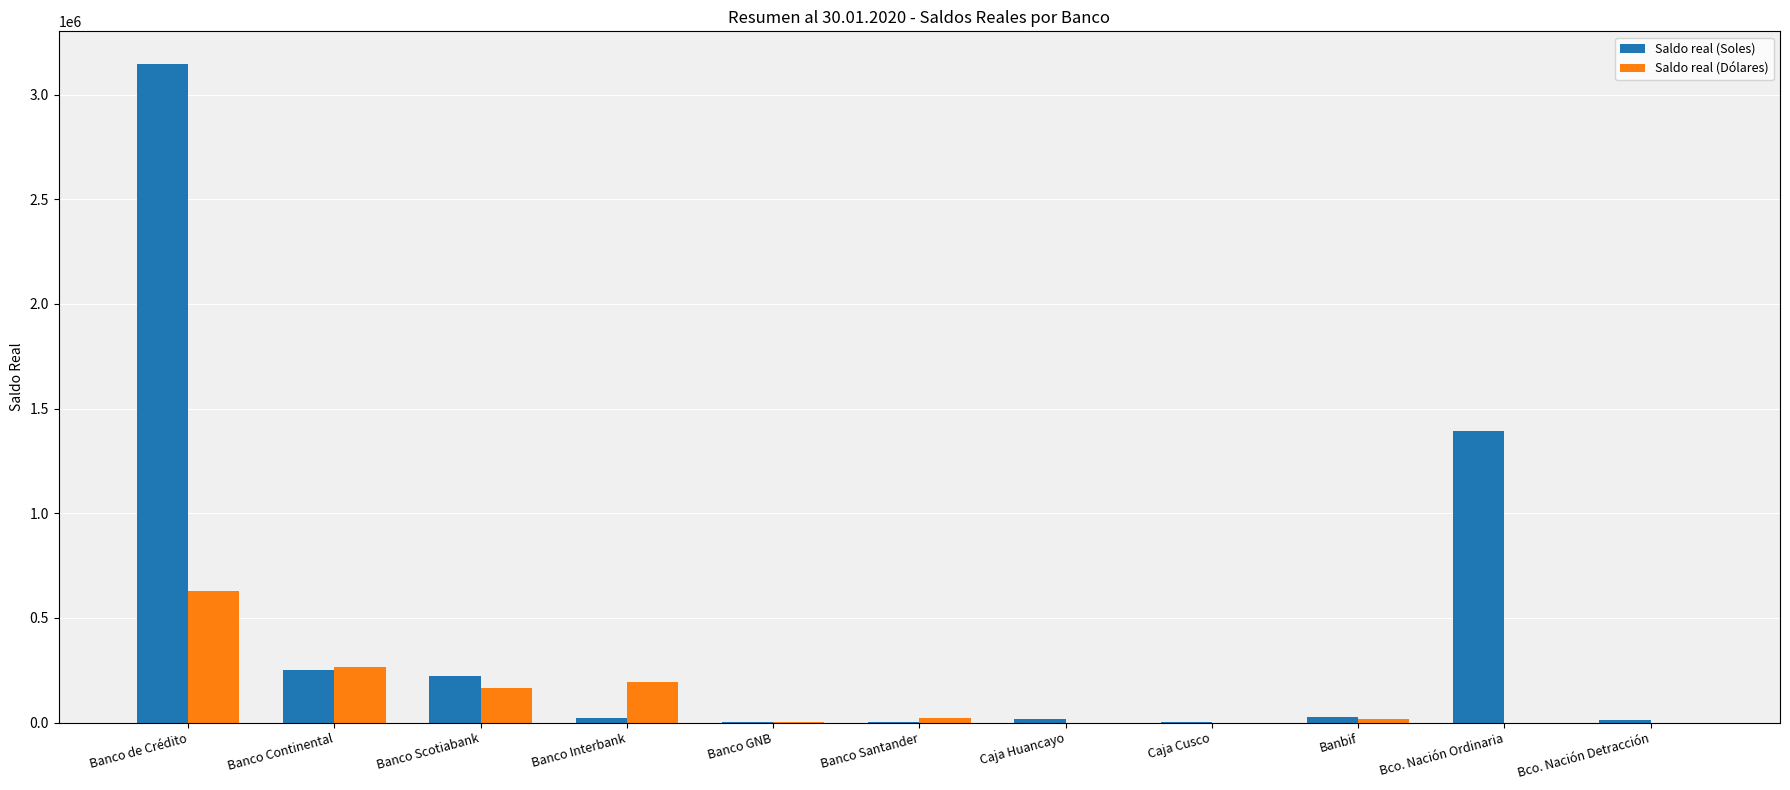

Is it true that Saldo real (Dólares) equals 165599.1 at Banco Scotiabank?

True